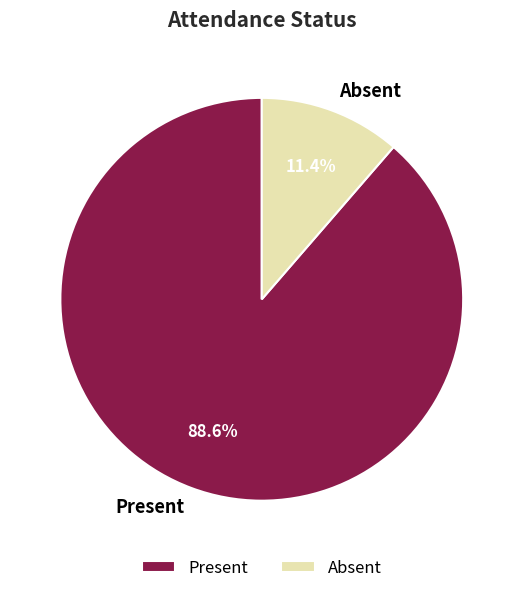

Which slice is the smallest?

Absent